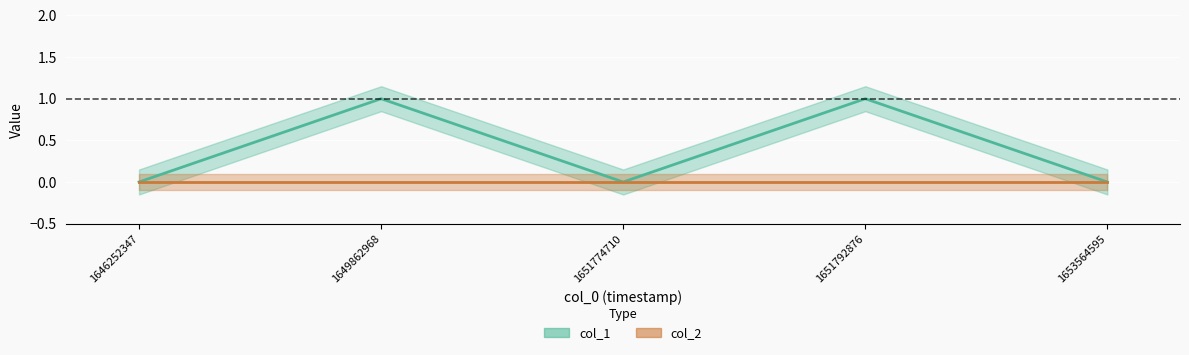

Reading left to right, extract all data points from this chart.

1646252347=0	1649862968=1	1651774710=0	1651792876=1	1653564595=0